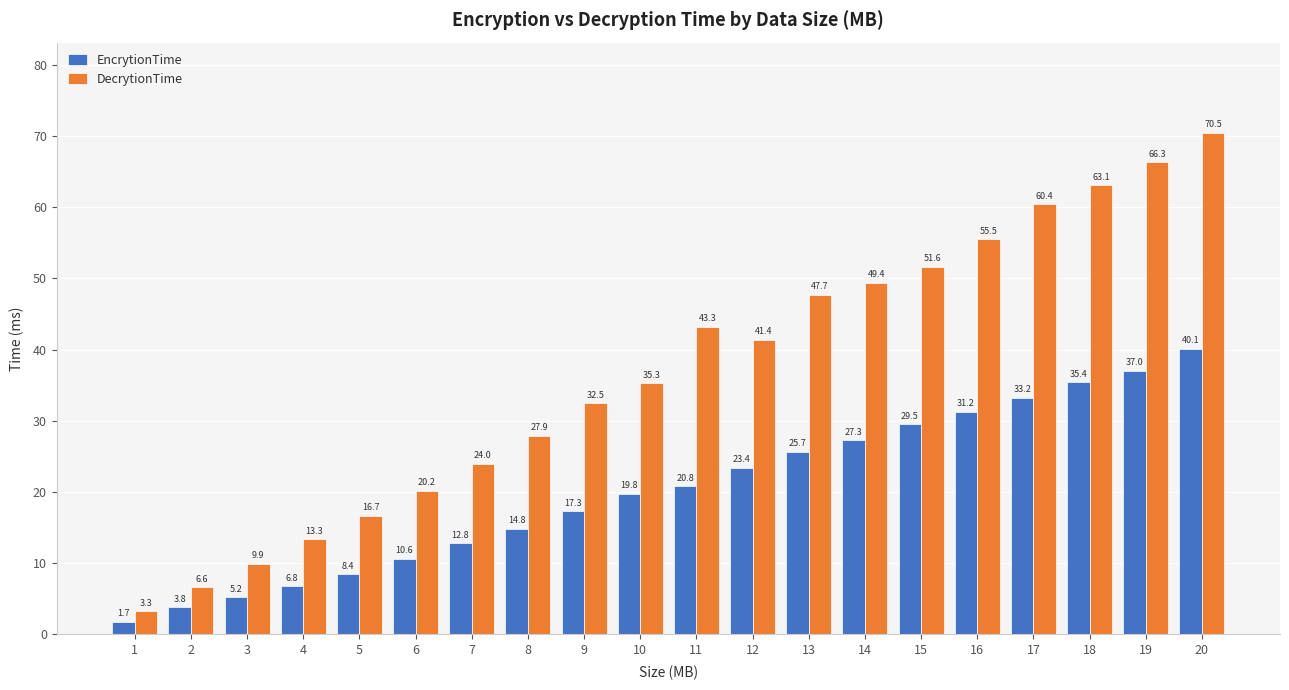

What are all the series names shown in the legend?

EncrytionTime, DecrytionTime